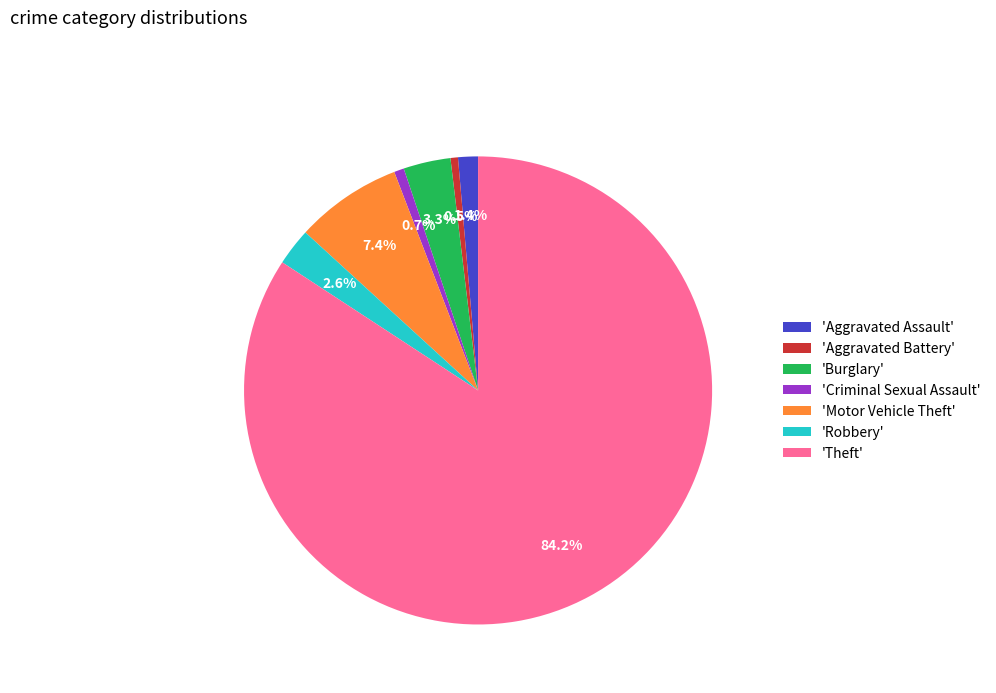

Which has a higher value, 'Aggravated Battery' or 'Motor Vehicle Theft'?

'Motor Vehicle Theft'